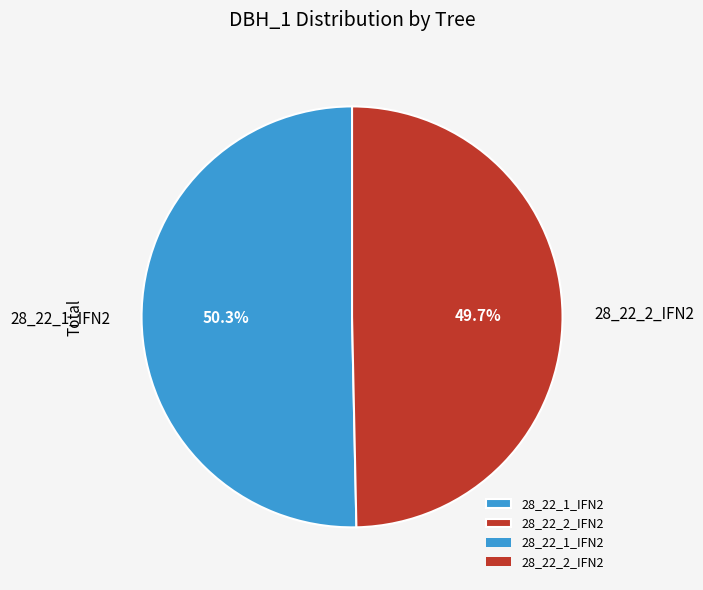

What is the largest slice in the pie chart?

28_22_1_IFN2